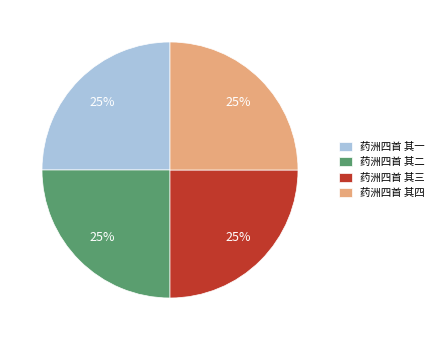

Is there a majority slice in this chart?

No